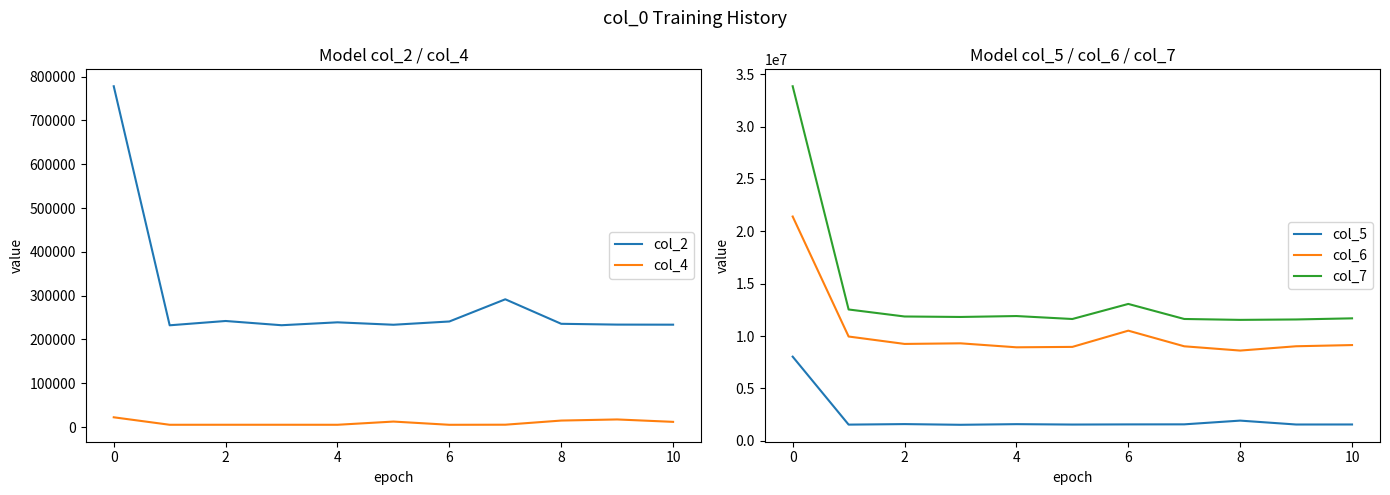

In col_7, how many points are lower than both neighbors (excluding endpoints)?

3